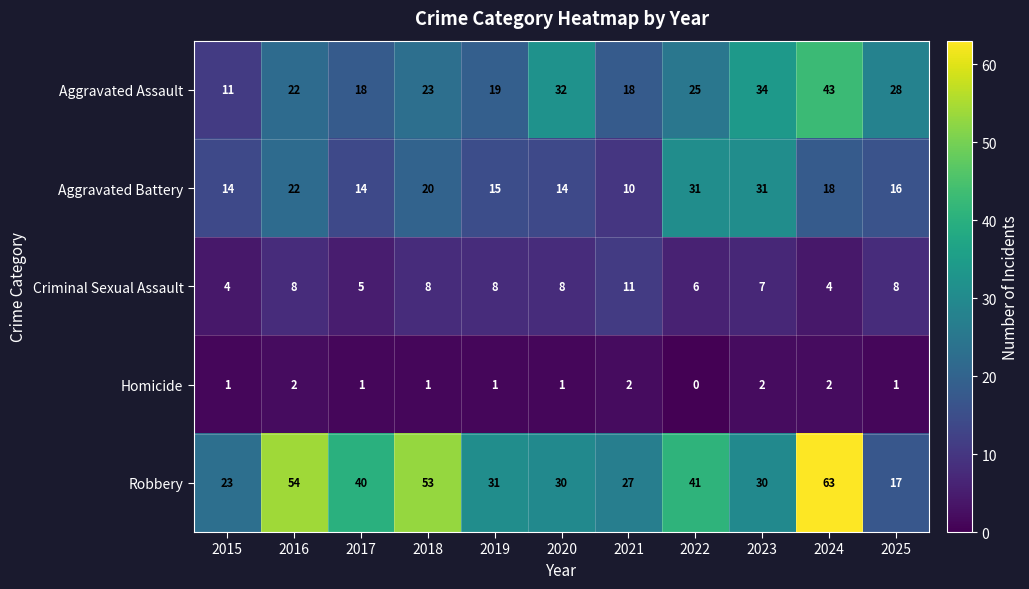

The Aggravated Battery series shows 10 at 2018. True or false?

False